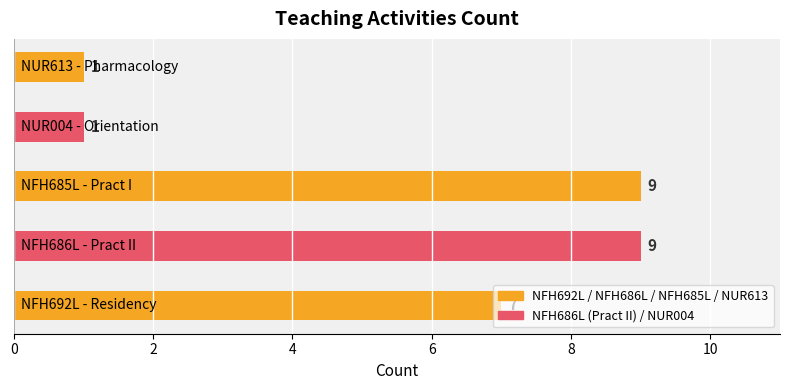

Count the values in the range 1 to 9.

5